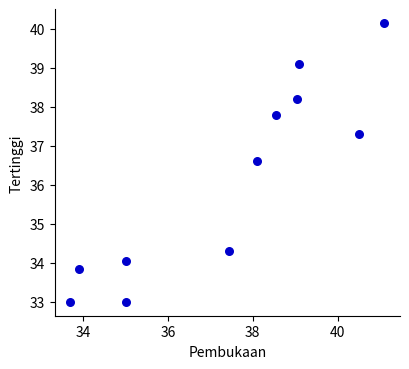

What is the average Y value?

36.1